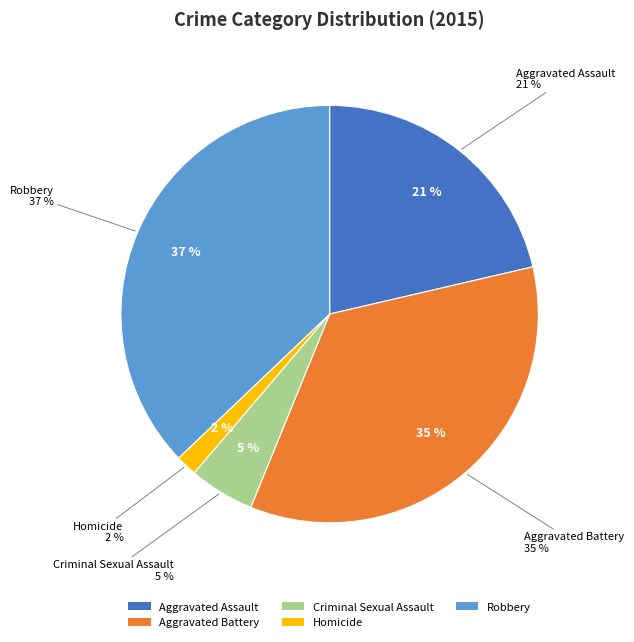

Combined, do Homicide and Criminal Sexual Assault account for over 50%?

No